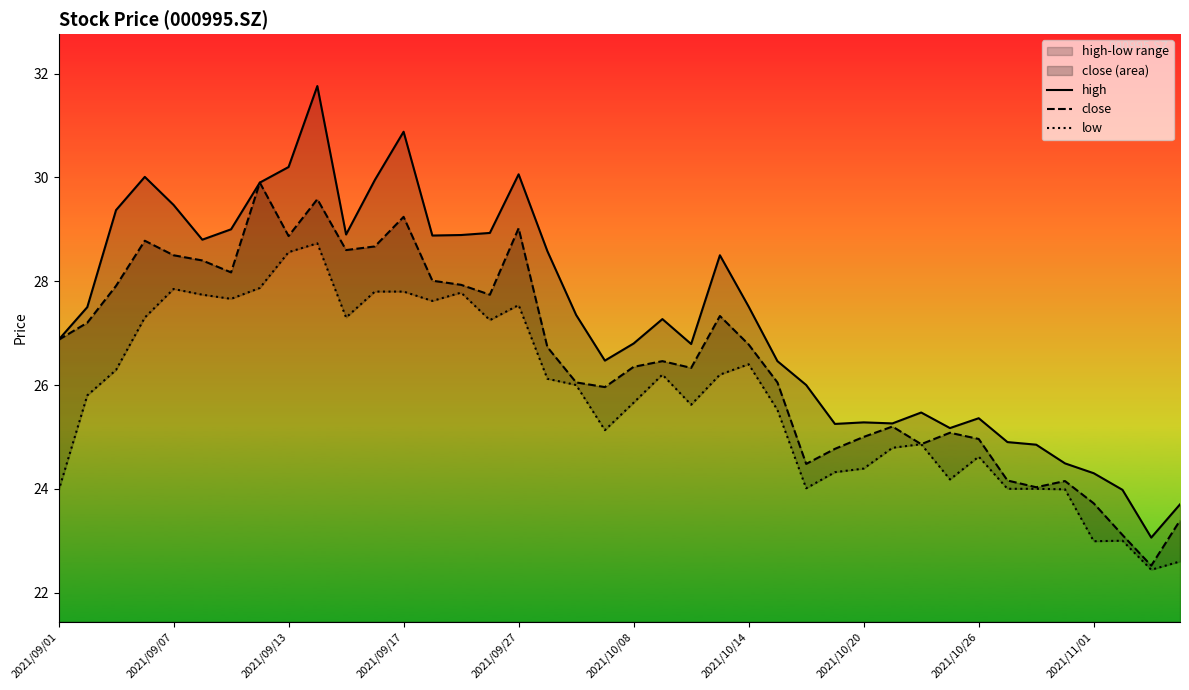

True or false: low and high intersect in this chart.

False